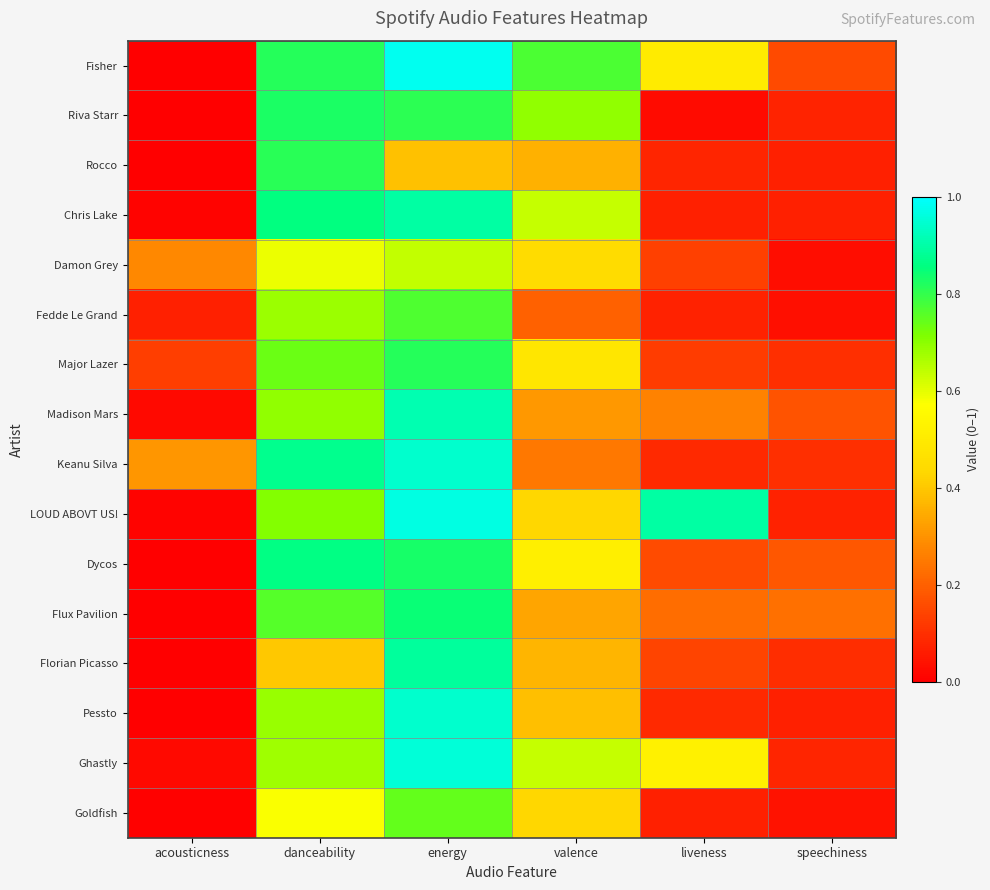

At which category is the sum across all series the highest?

energy